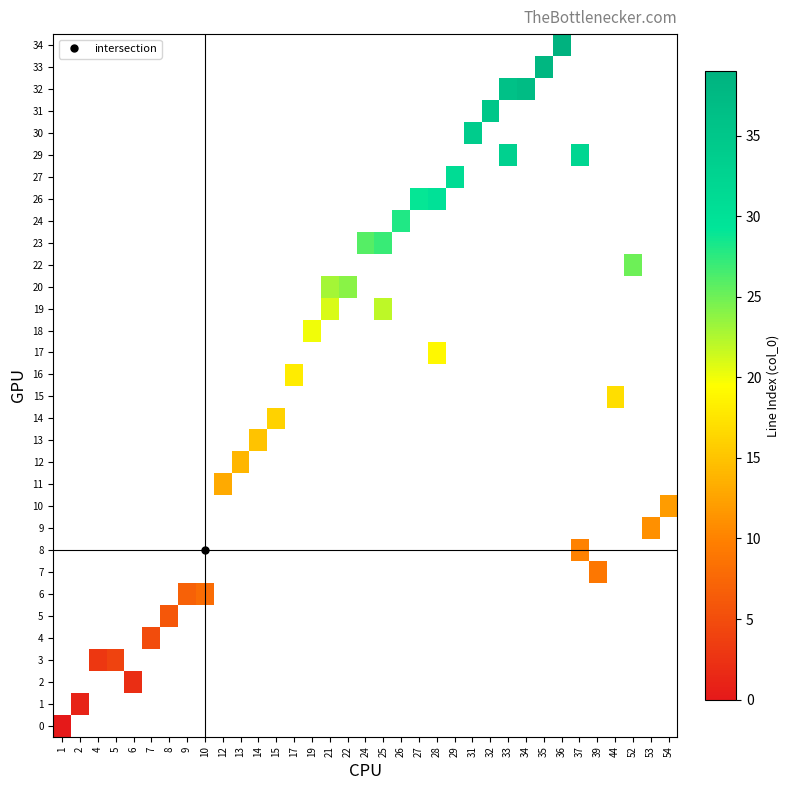

Rank the categories by 11 value from lowest to highest.

1, 2, 4, 5, 6, 7, 8, 9, 10, 12, 13, 14, 15, 17, 19, 21, 22, 24, 25, 26, 27, 28, 29, 31, 32, 33, 34, 35, 36, 37, 39, 44, 52, 53, 54